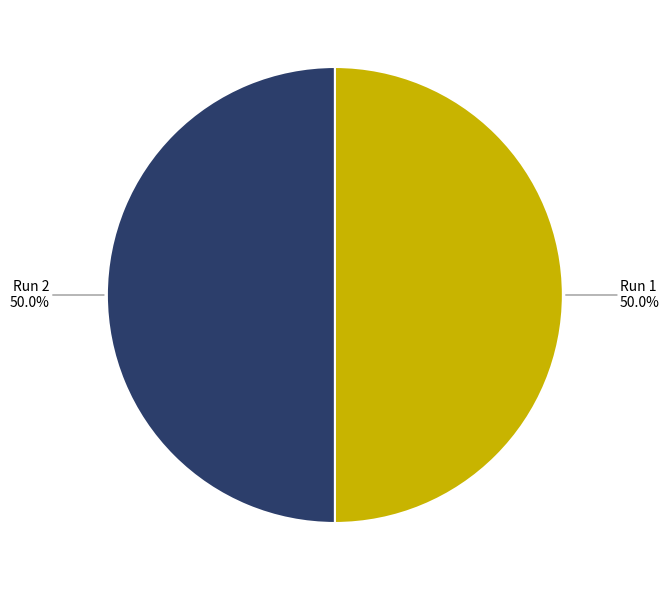

Which category accounts for the majority?

Run 2